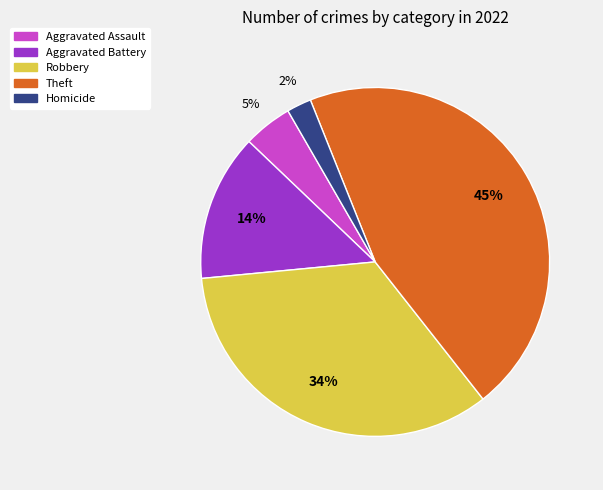

To the nearest percent, what is the difference between the largest and smallest slice percentages?

43%